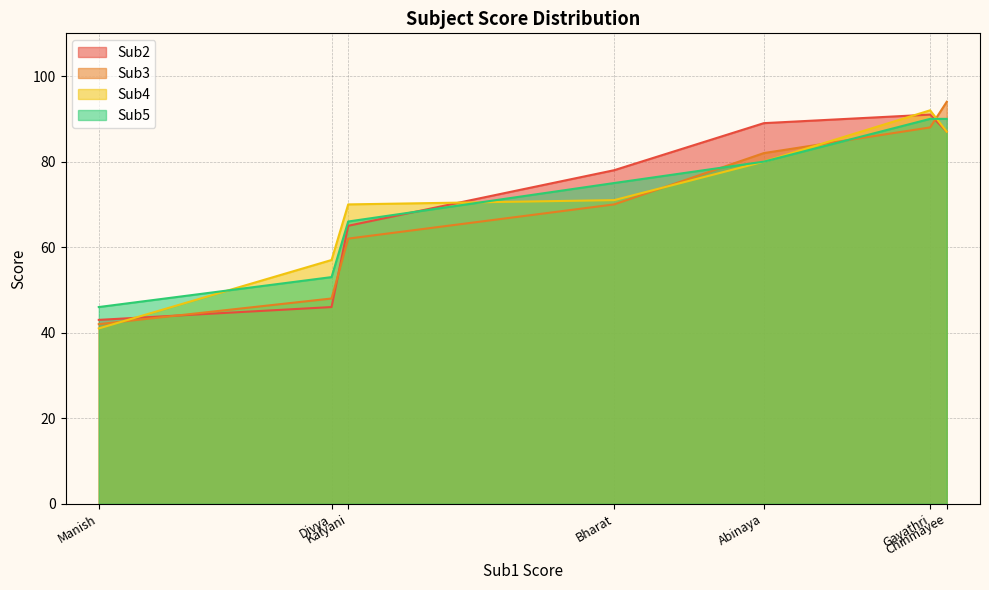

How many lines are shown in the chart?

4